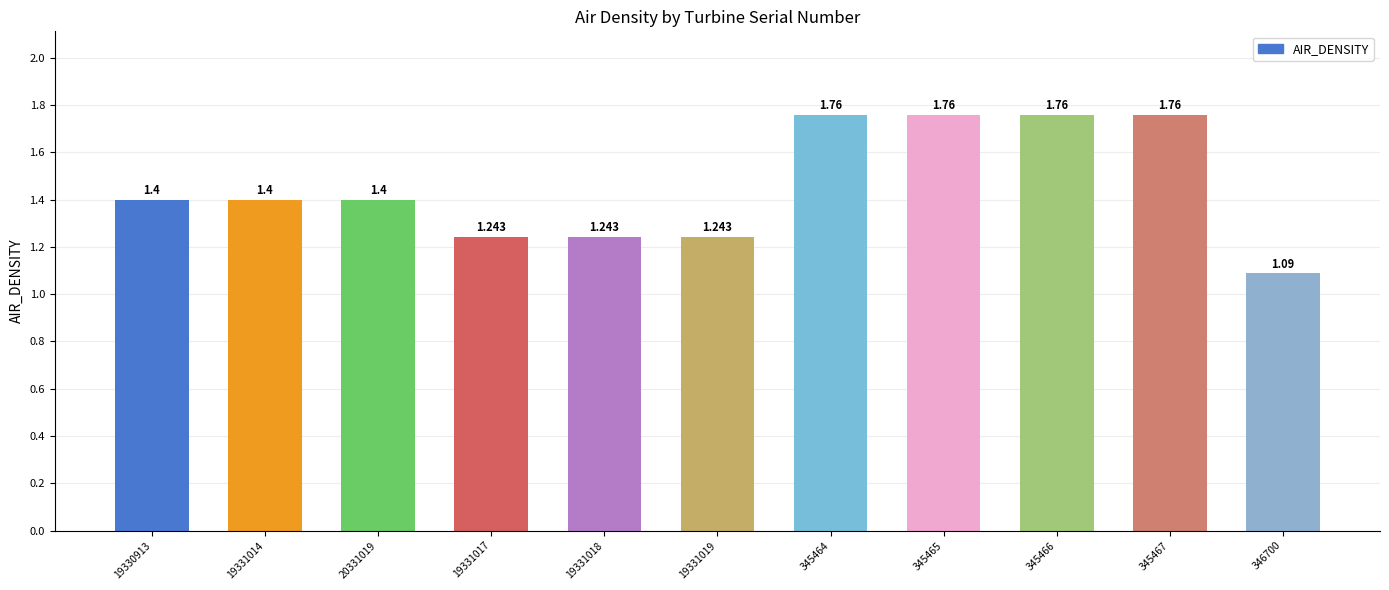

What is the change in value from 345465 to 346700?

-0.7